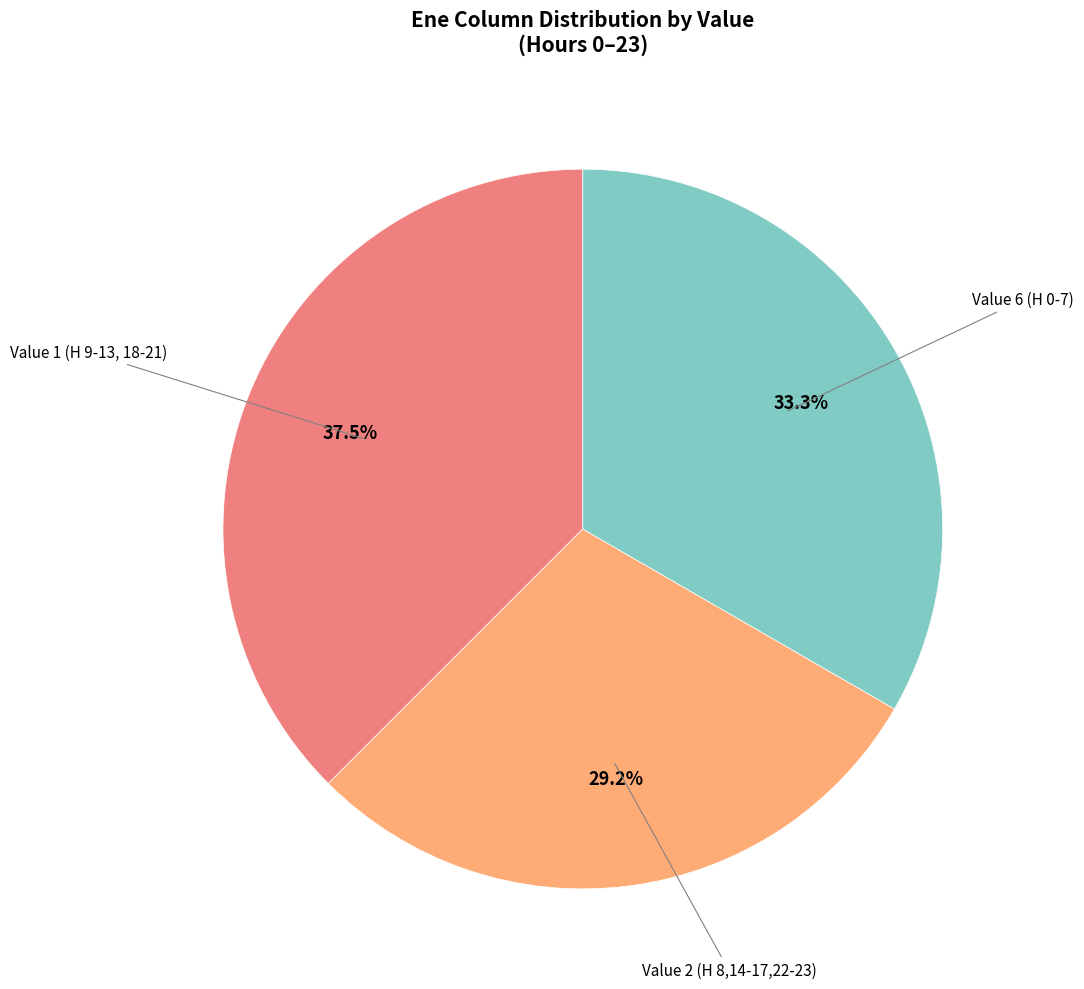

Is there any slice that represents more than half of the pie?

No